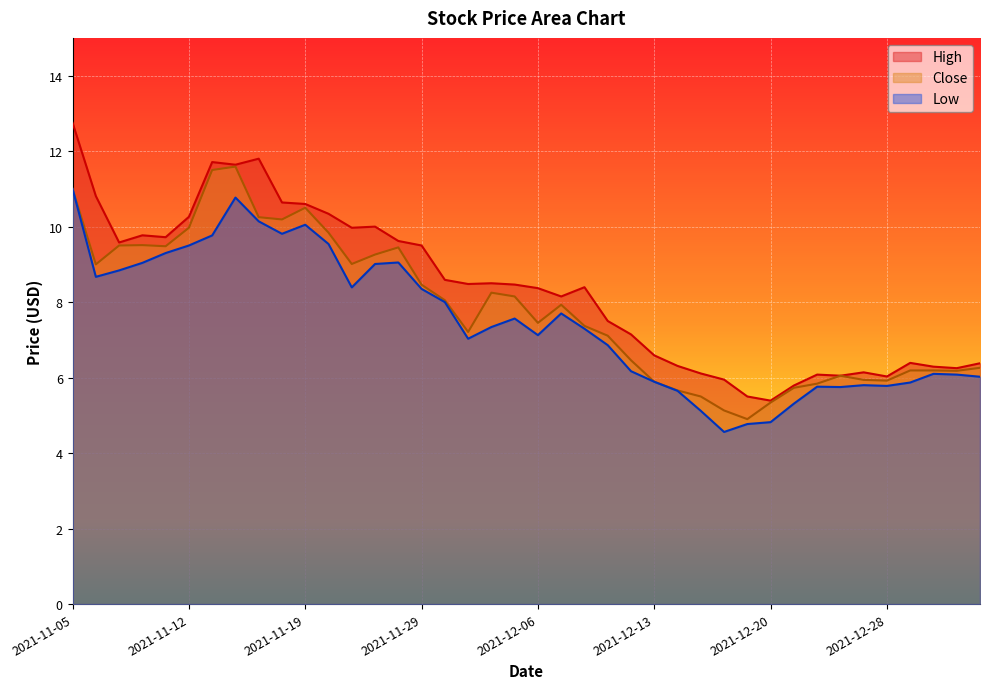

Reading left to right, list all the values displayed in this chart.

High: 12.8	10.8	9.6	9.8	9.7	10.3	11.7	11.6	11.8	10.6	10.6	10.3	10.0	10.0	9.6	9.5	8.6	8.5	8.5	8.5	8.4	8.1	8.4	7.5	7.1	6.6	6.3	6.1	5.9	5.5	5.4	5.8	6.1	6.1	6.1	6.0	6.4	6.3	6.2	6.4
Low: 11.0	8.7	8.8	9.0	9.3	9.5	9.8	10.8	10.1	9.8	10.1	9.5	8.4	9.0	9.1	8.4	8.0	7.0	7.3	7.6	7.1	7.7	7.3	6.9	6.2	5.9	5.7	5.1	4.6	4.8	4.8	5.3	5.8	5.8	5.8	5.8	5.9	6.1	6.1	6.0
Close: 11.0	9.0	9.5	9.5	9.5	10.0	11.5	11.6	10.2	10.2	10.5	9.8	9.0	9.3	9.4	8.5	8.1	7.2	8.2	8.1	7.4	7.9	7.4	7.1	6.5	5.9	5.7	5.5	5.1	4.9	5.3	5.7	5.8	6.1	5.9	5.9	6.2	6.2	6.2	6.3